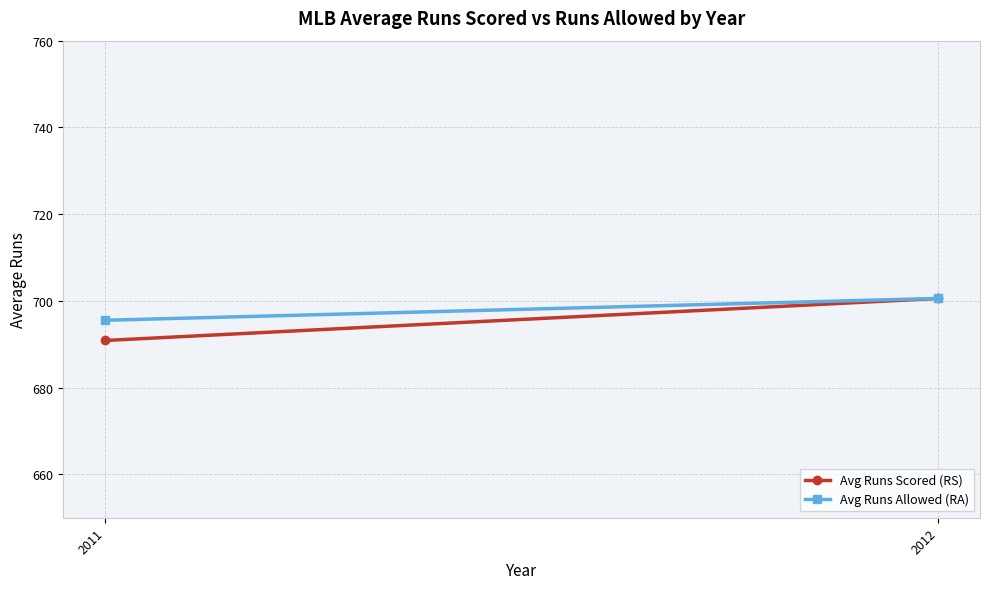

Between 2011 and 2012, which series saw the biggest shift?

Avg Runs Scored (RS)